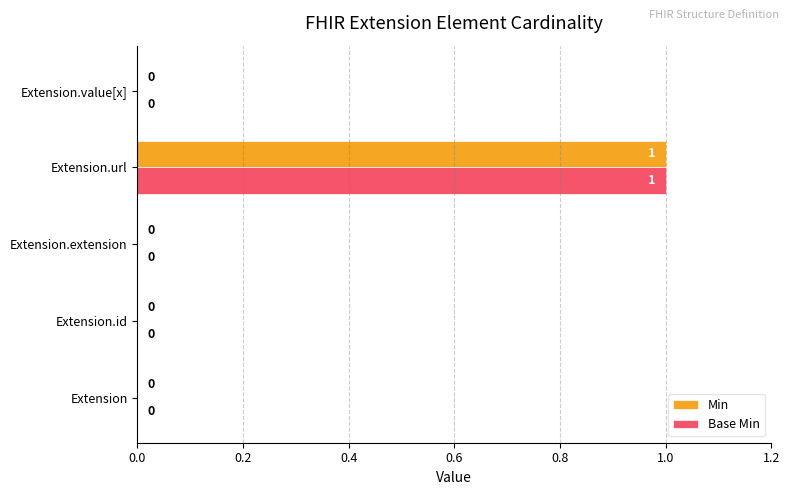

How many Base Min values are between 0 and 1?

5